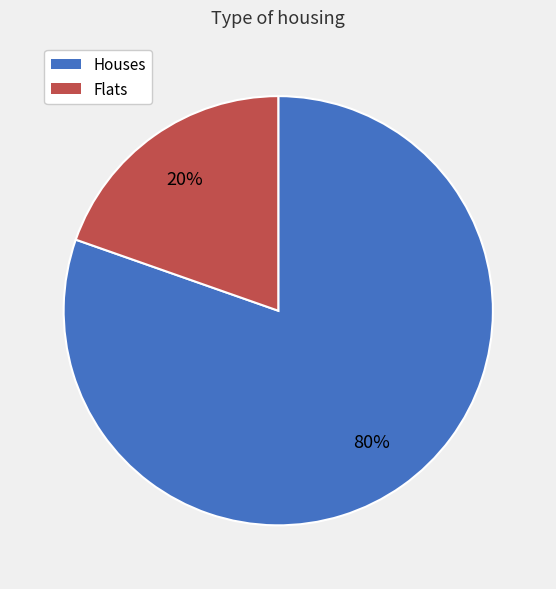

Which has a higher value, Houses or Flats?

Houses